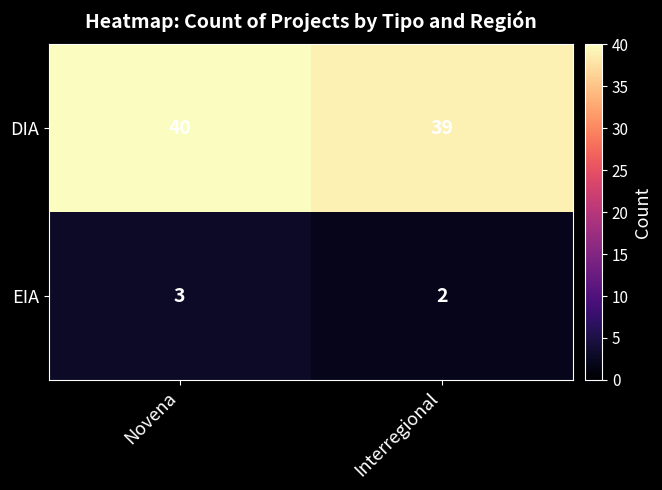

List the series in order of their overall mean, highest first.

DIA, EIA